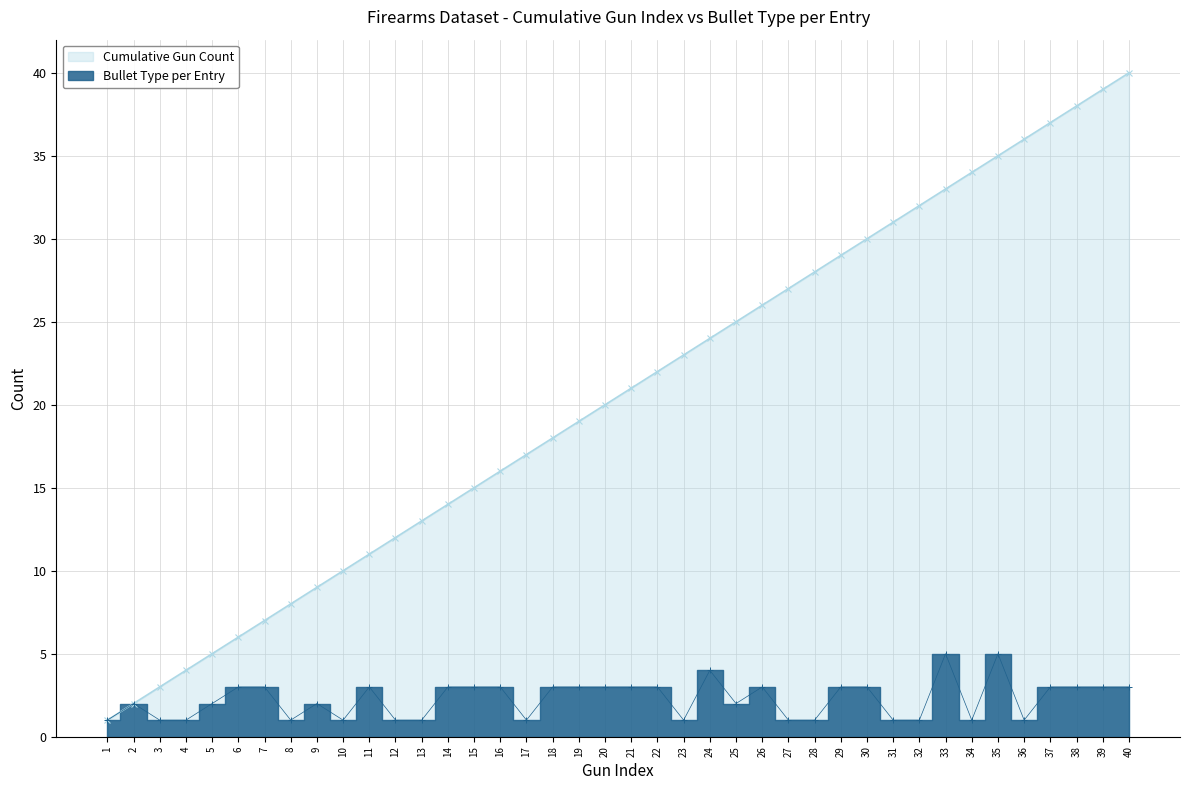

Reading left to right, what are all the values shown in this chart?

Cumulative Bullet Count: 1=1	2=2	3=3	4=4	5=5	6=6	7=7	8=8	9=9	10=10	11=11	12=12	13=13	14=14	15=15	16=16	17=17	18=18	19=19	20=20	21=21	22=22	23=23	24=24	25=25	26=26	27=27	28=28	29=29	30=30	31=31	32=32	33=33	34=34	35=35	36=36	37=37	38=38	39=39	40=40
Bullet Type per Entry: 1=1	2=2	3=1	4=1	5=2	6=3	7=3	8=1	9=2	10=1	11=3	12=1	13=1	14=3	15=3	16=3	17=1	18=3	19=3	20=3	21=3	22=3	23=1	24=4	25=2	26=3	27=1	28=1	29=3	30=3	31=1	32=1	33=5	34=1	35=5	36=1	37=3	38=3	39=3	40=3